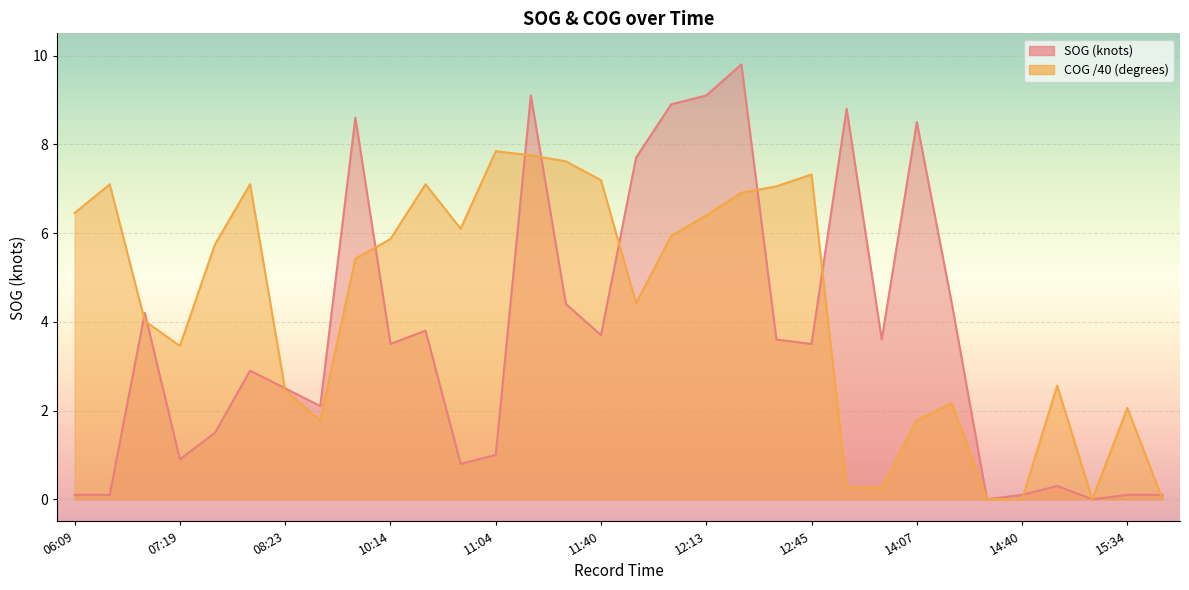

True or false: COG has a value of 1.8 at 08:34.

True